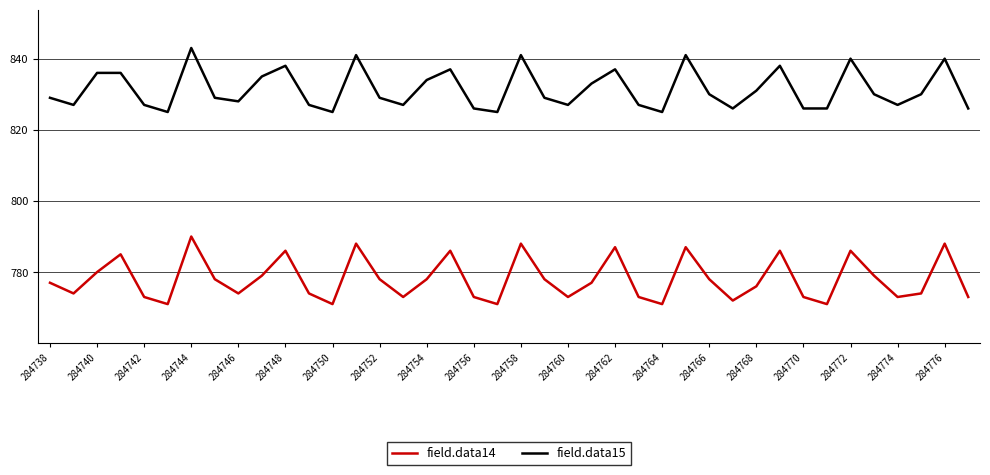

True or false: field.data15 and field.data14 intersect in this chart.

False